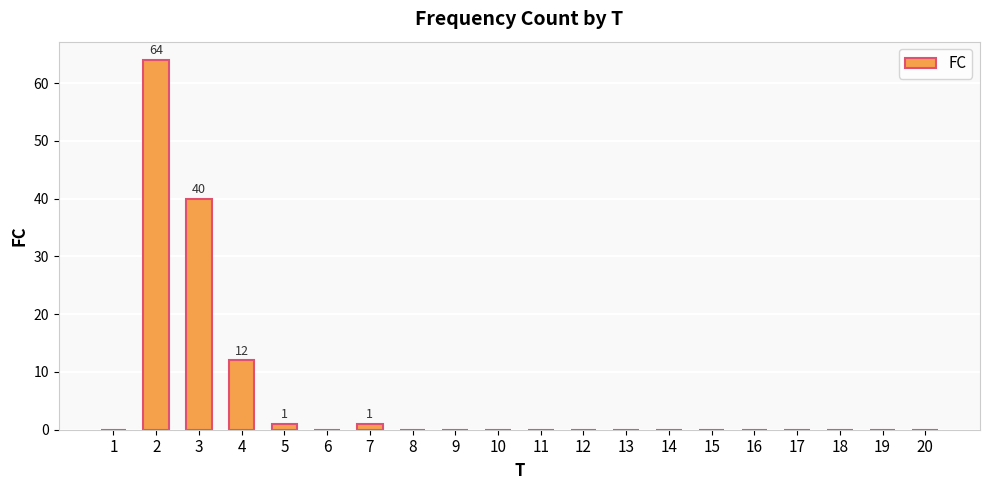

How many series are shown in this chart?

1